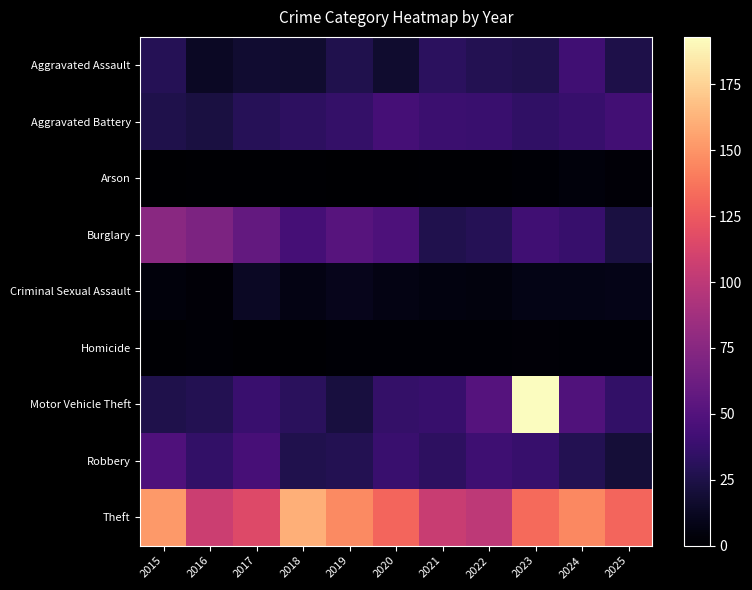

At 2020, list the series in order from smallest to largest.

Arson, Homicide, Criminal Sexual Assault, Aggravated Assault, Motor Vehicle Theft, Robbery, Aggravated Battery, Burglary, Theft